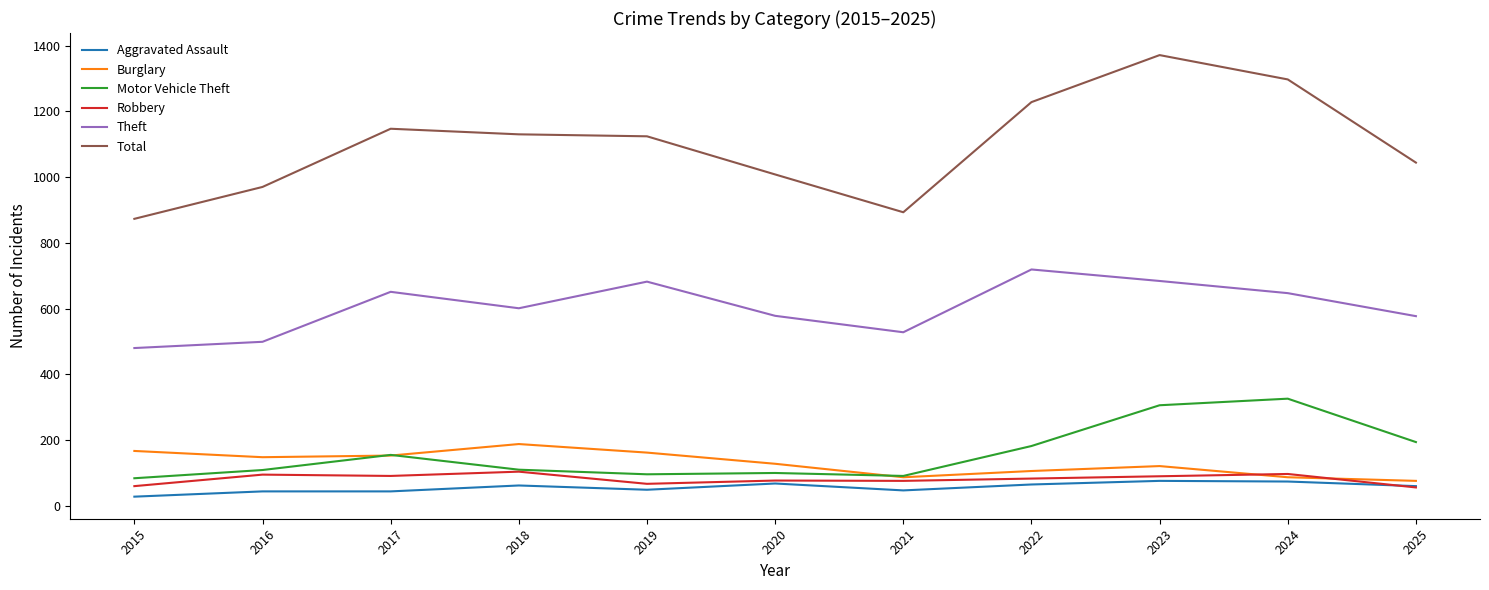

What is the average value of the Robbery series?

81